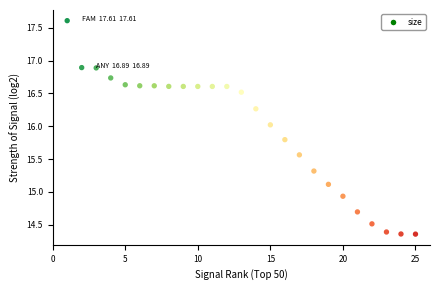

What is the range of Y values (max minus min)?

3.2